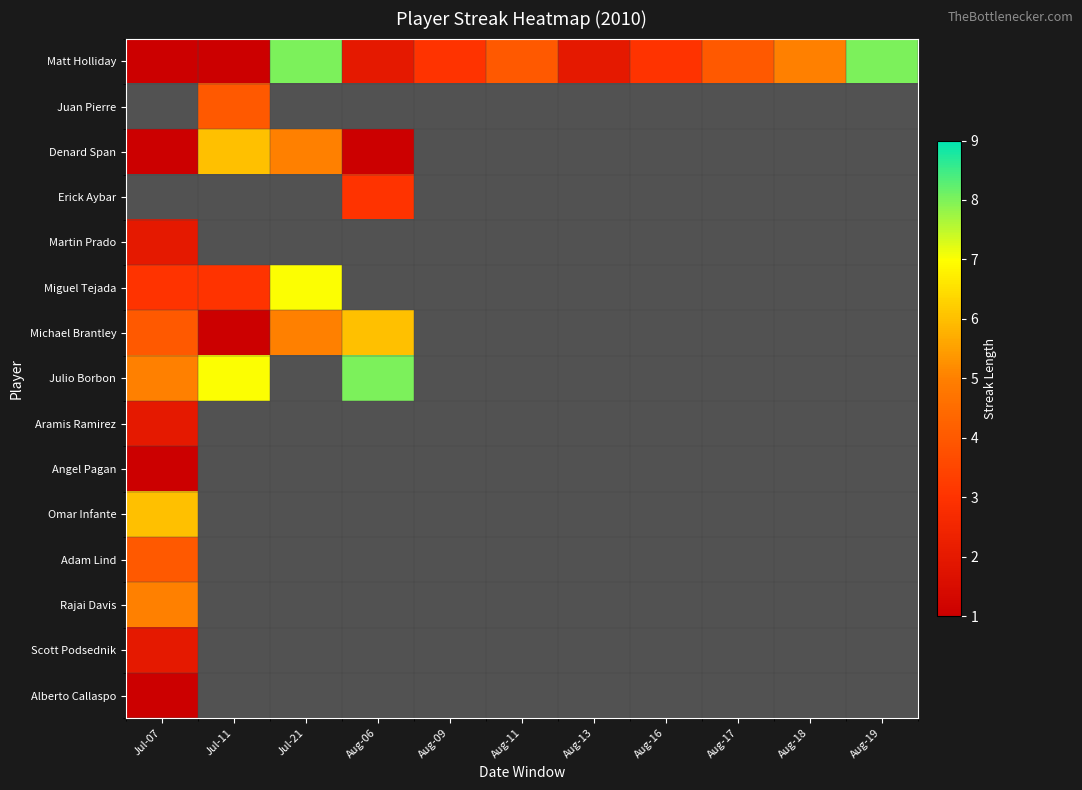

Is the value of Juan Pierre at Aug-11 greater than the value of Rajai Davis at Jul-07?

No